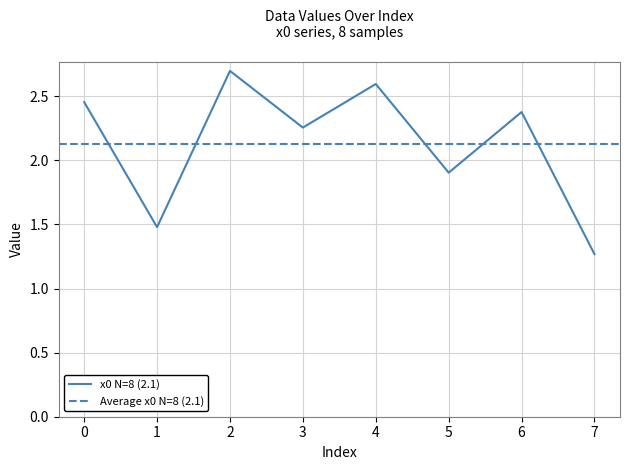

What is the greatest value displayed?

2.7